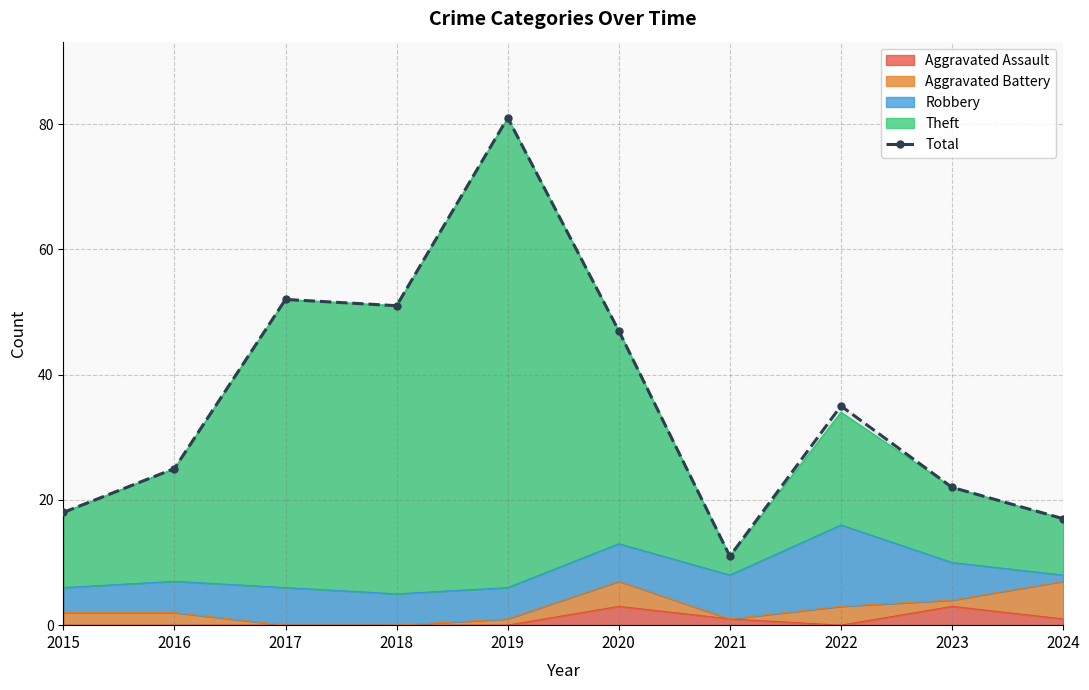

What is the value of the 6th point from the left?

47